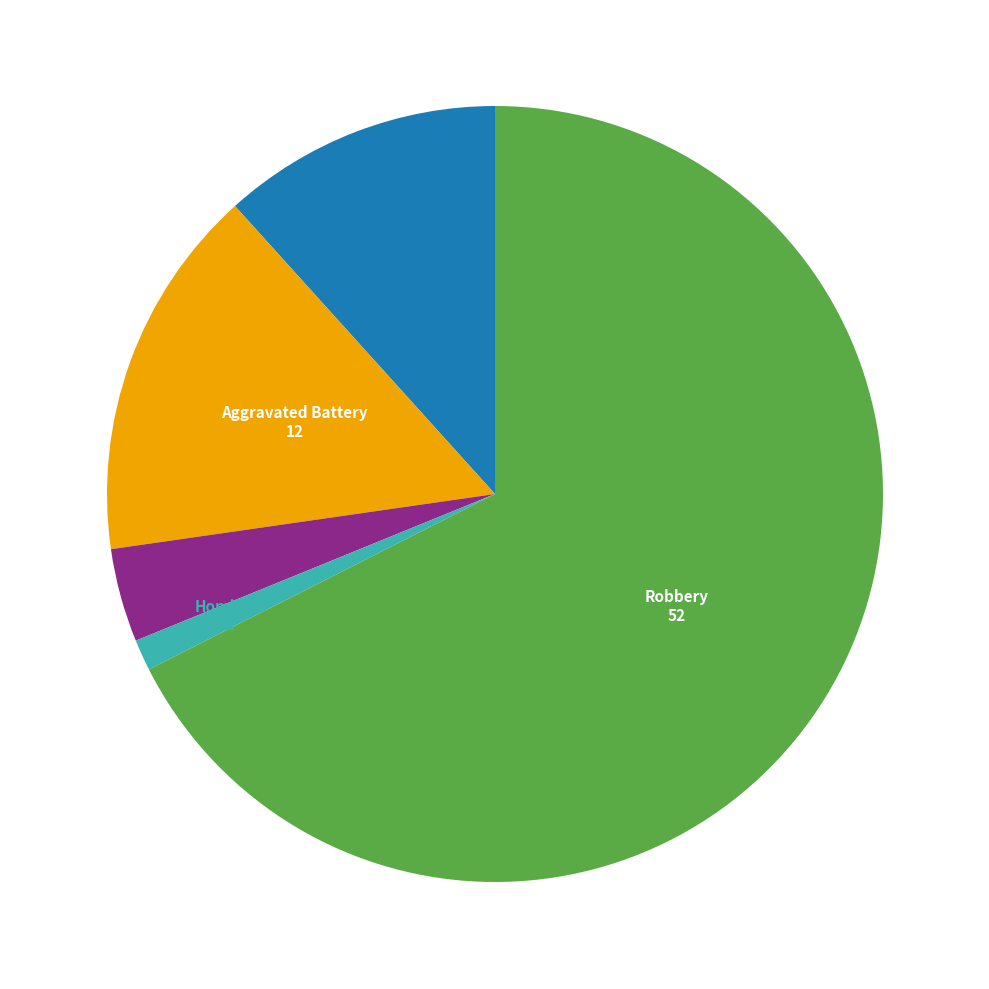

Is there a majority slice in this chart?

Yes